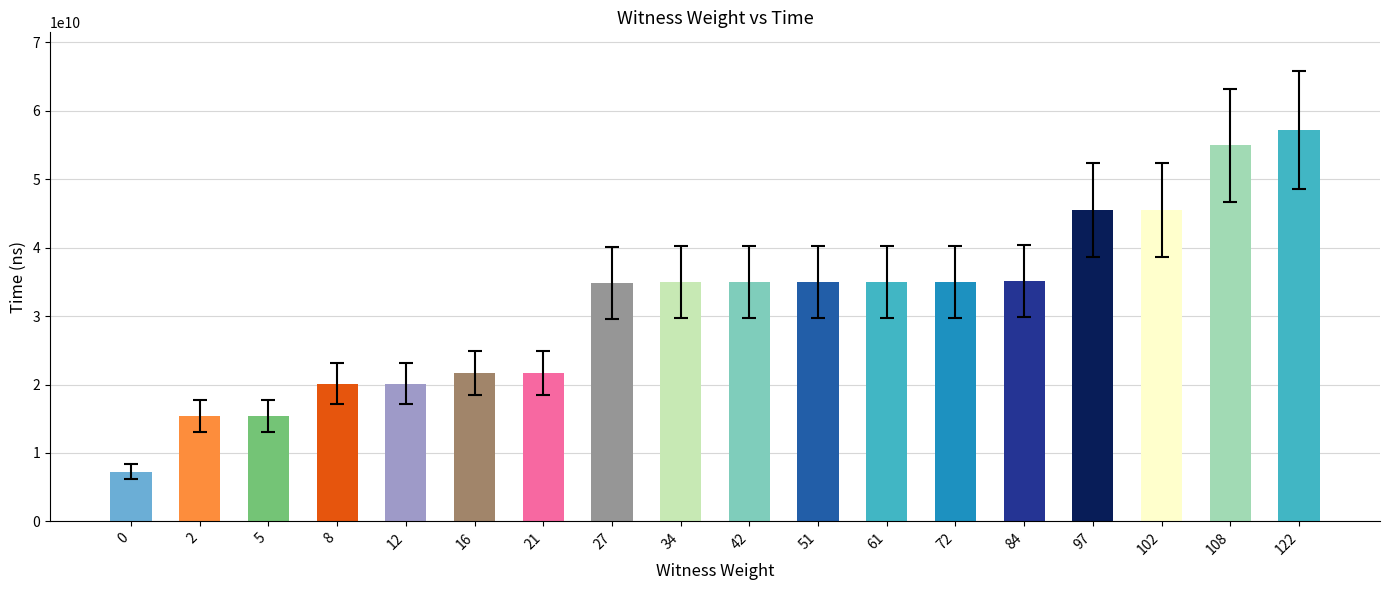

Are the bars grouped side by side (vs. stacked)?

No